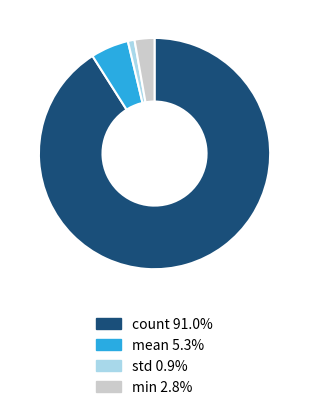

Is there a majority slice in this chart?

Yes